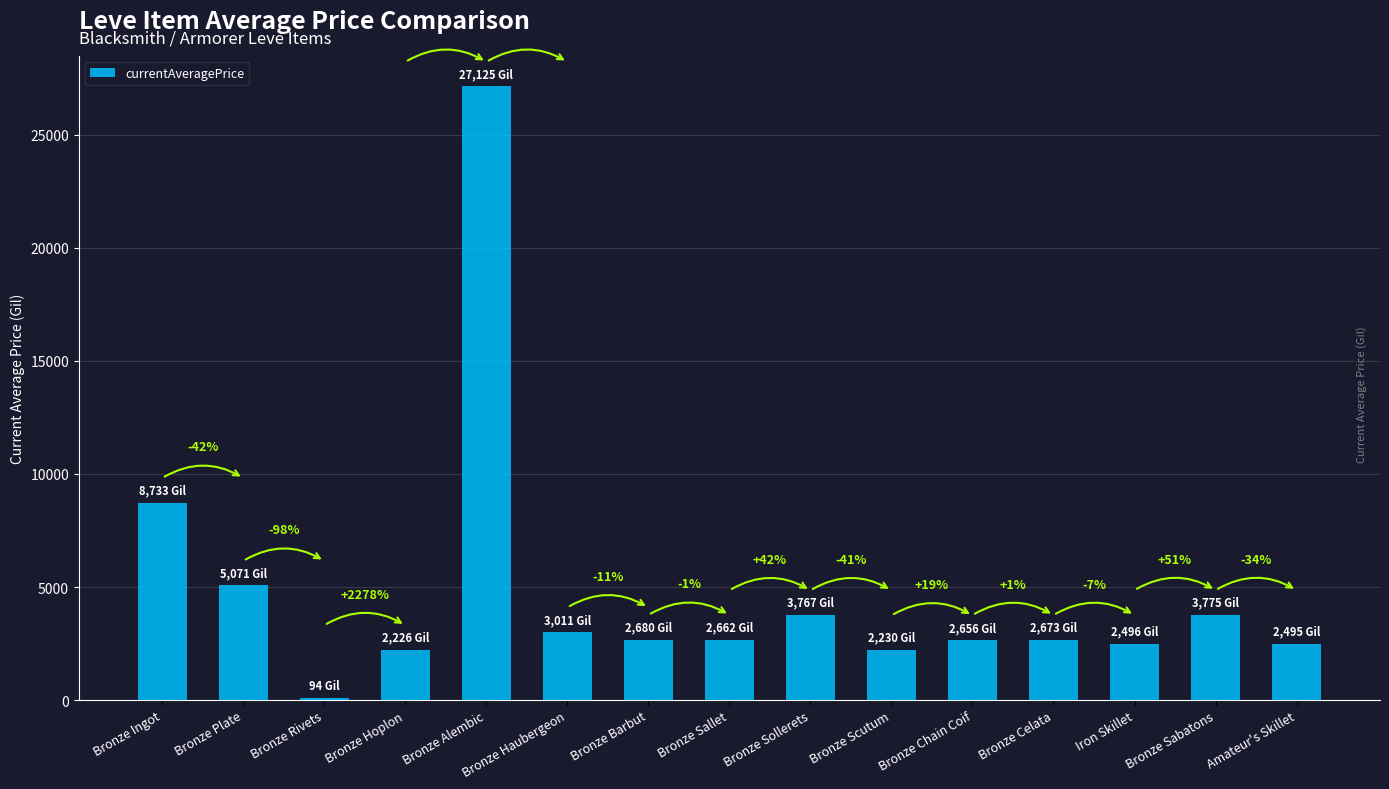

Where is the data nearest to the value 13609?

Bronze Ingot